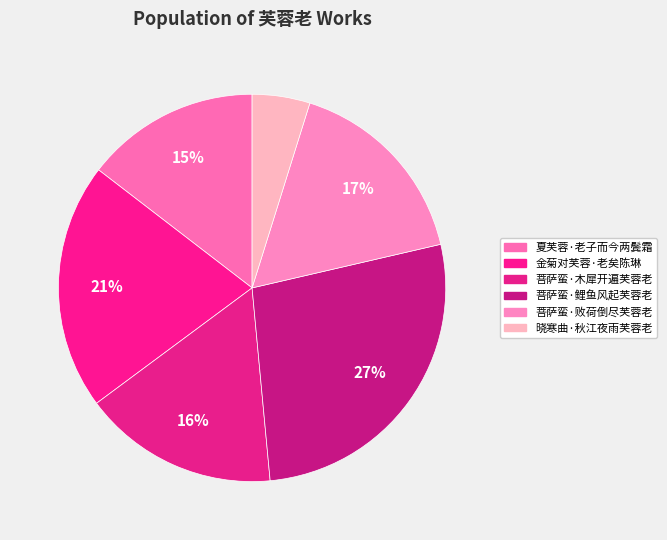

The 金菊对芙蓉·老矣陈琳 slice represents 21% of the pie. True or false?

True